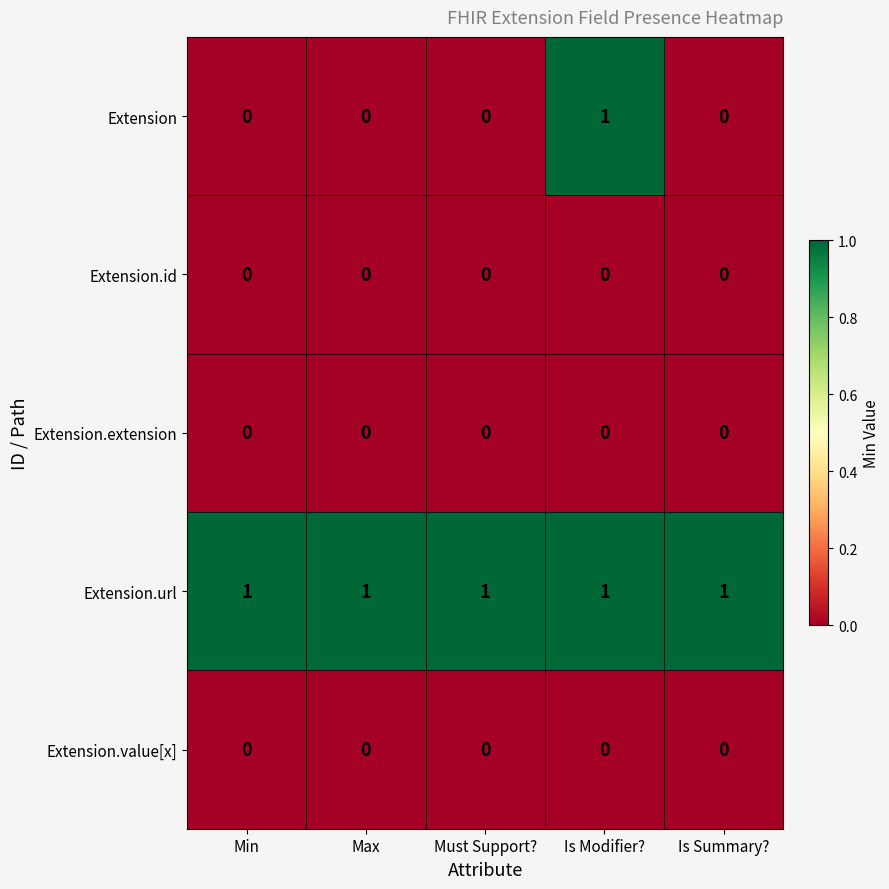

What is the total value across all series at Must Support??

1